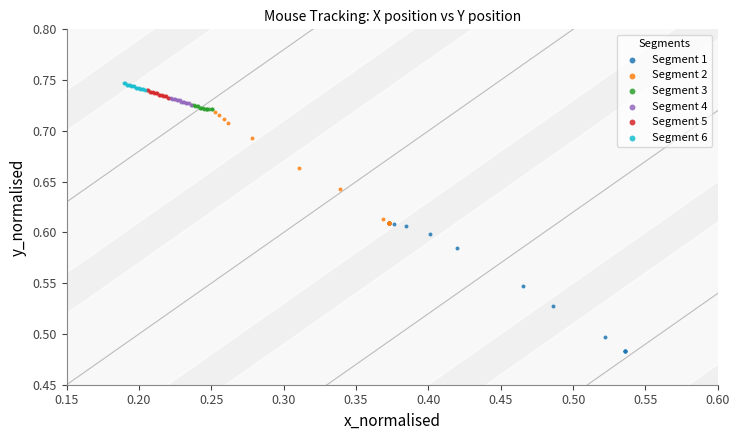

Which series has the largest Y range (max minus min)?

Segment 1